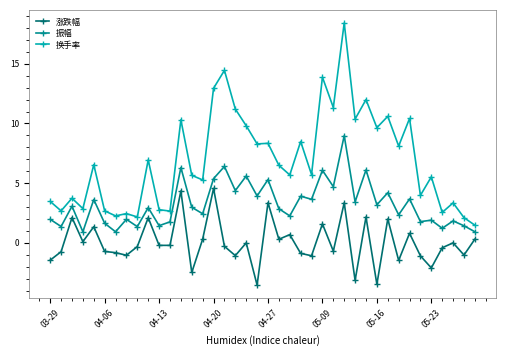

Which series has the widest spread of values?

换手率